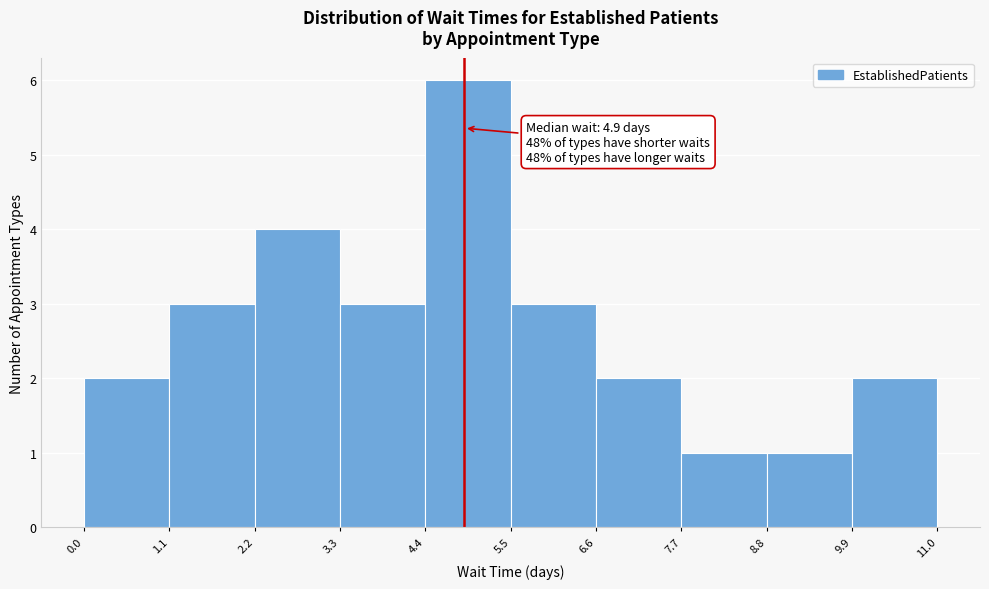

Which range on the x-axis has the tallest bar?

4.4 to 5.5